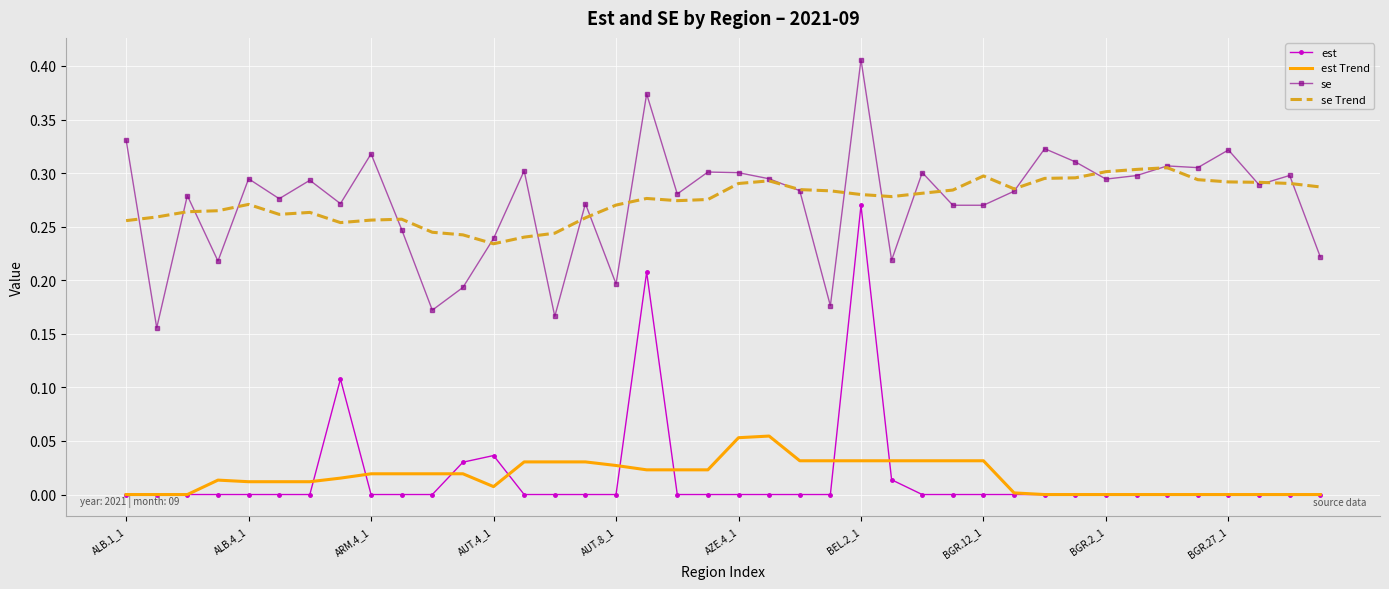

List the series in order of their peak value, lowest first.

est Trend, est, se Trend, se